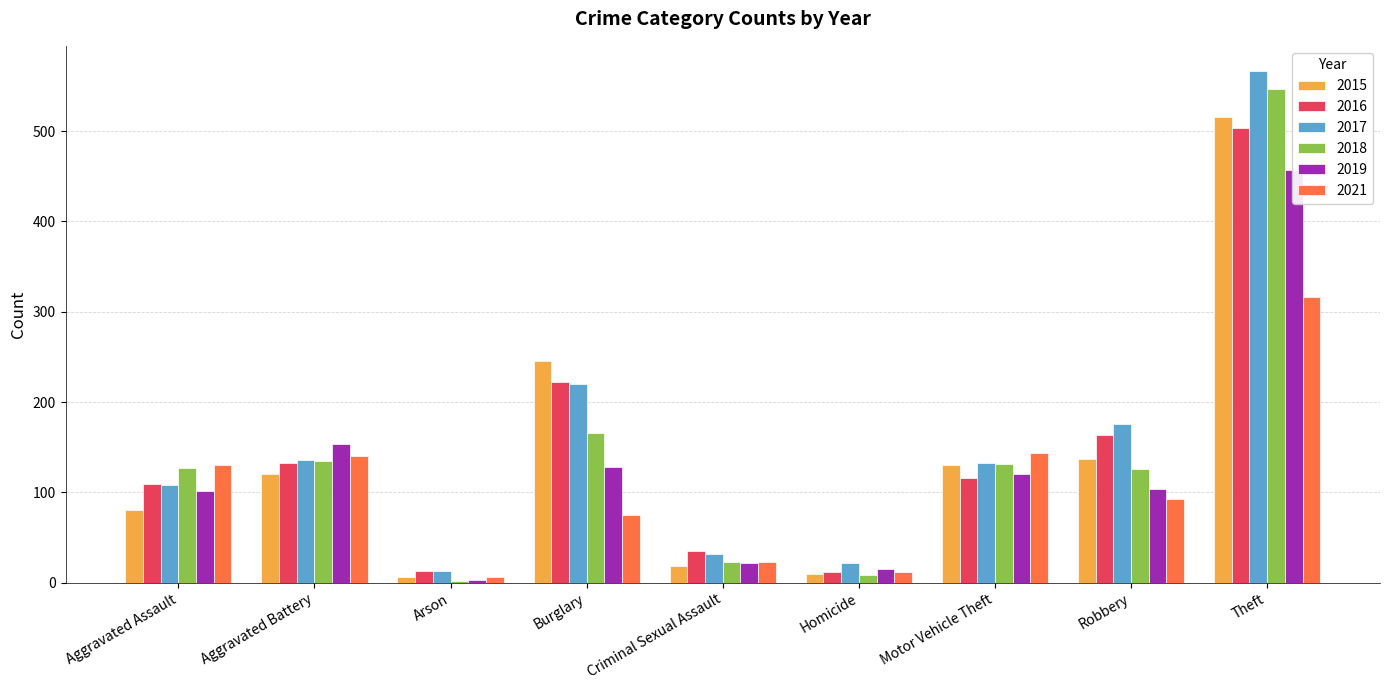

The value of 2019 at Criminal Sexual Assault is 12. True or false?

False